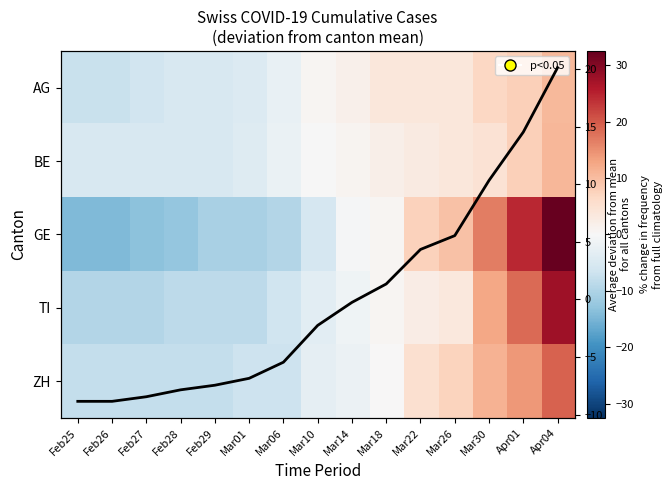

What is the difference between the maximum and minimum values in the BE series?

16.0